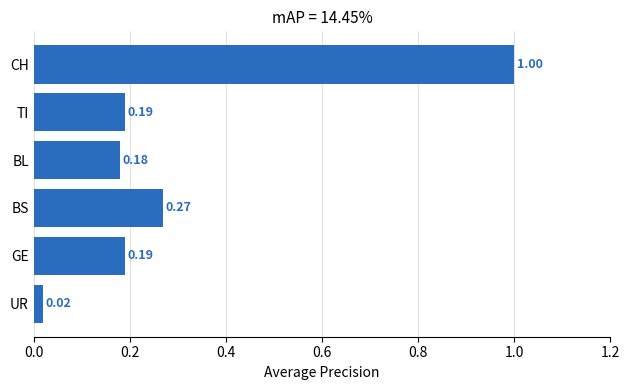

What is the label of the 1st bar from the bottom?

UR